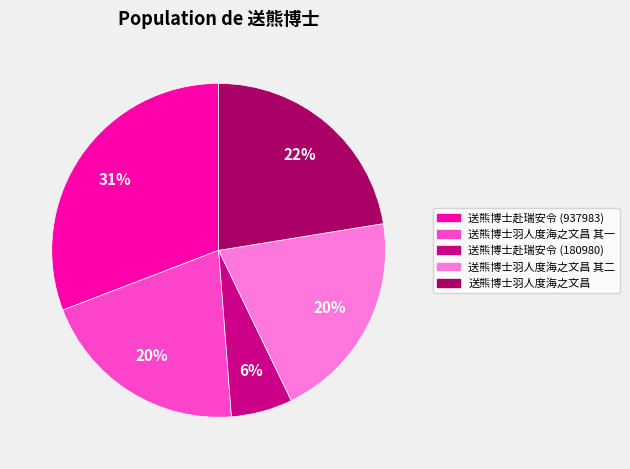

To the nearest percent, what is the average slice percentage?

20%